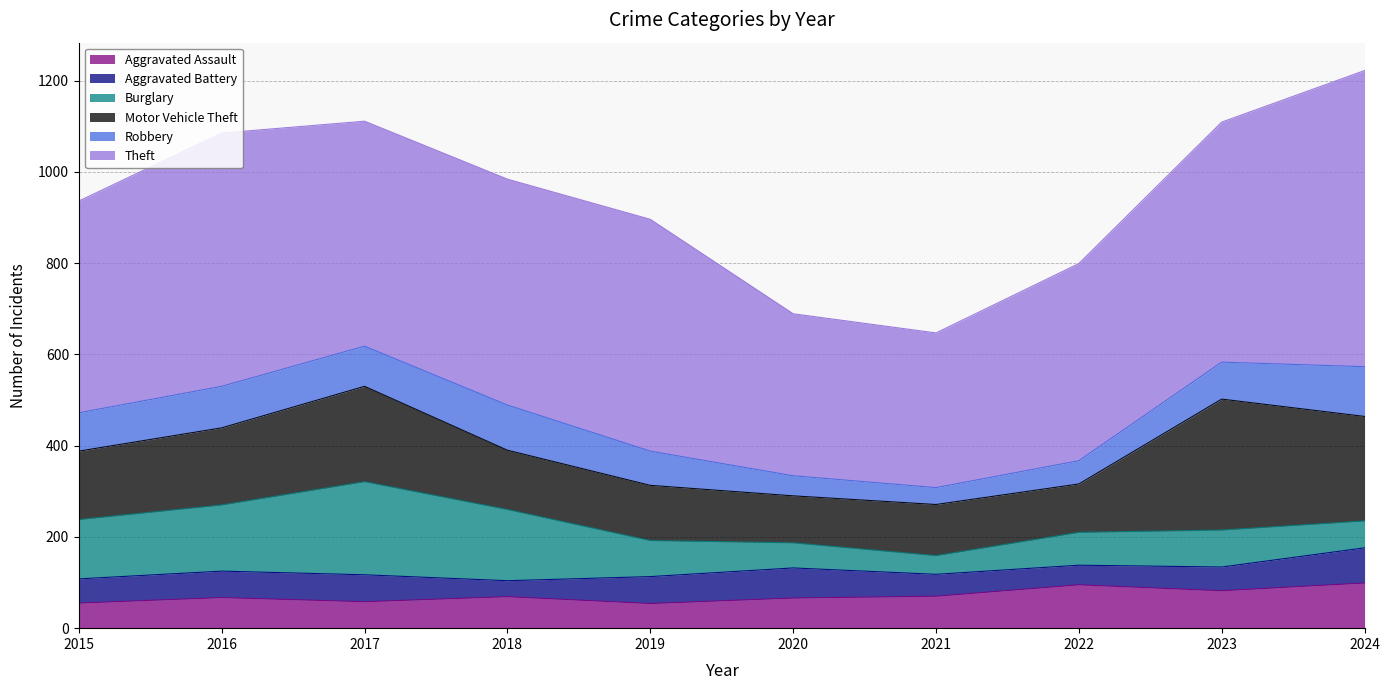

Is it true that Aggravated Assault equals 36 at 2022?

False